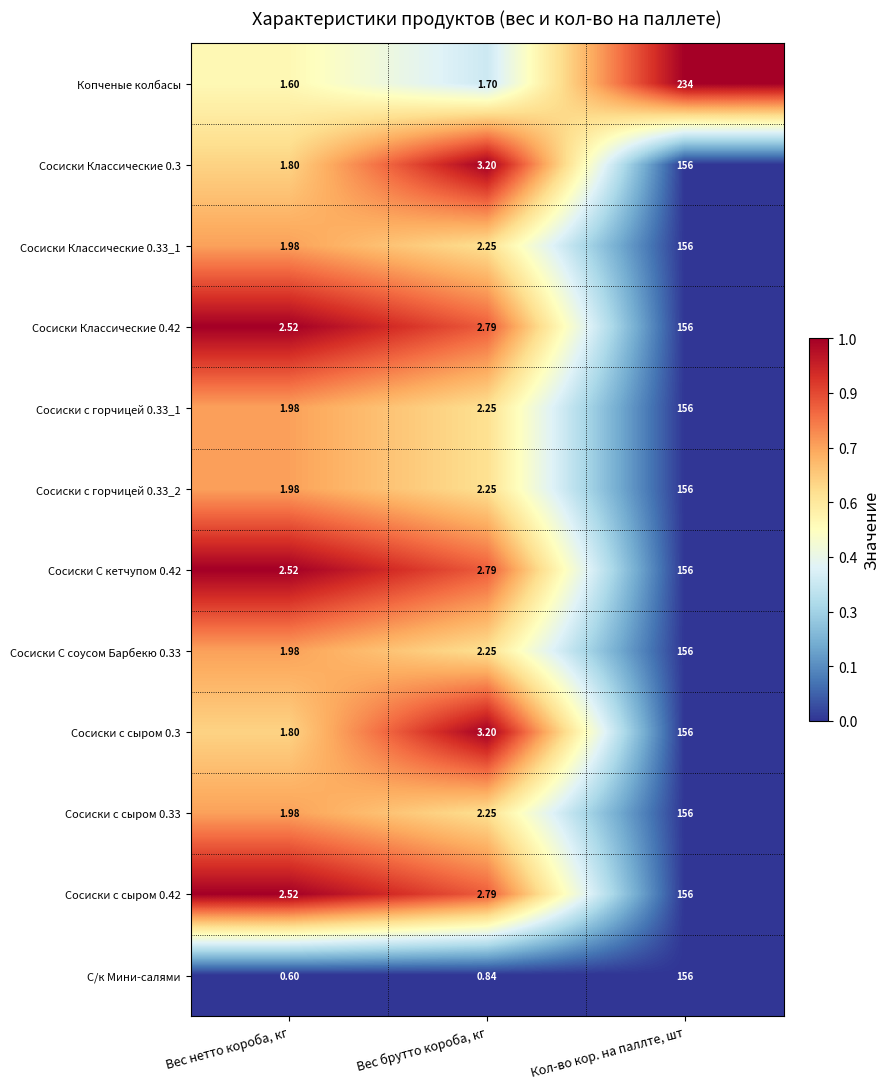

What is the total value across all series at Вес нетто короба, кг?

23.3